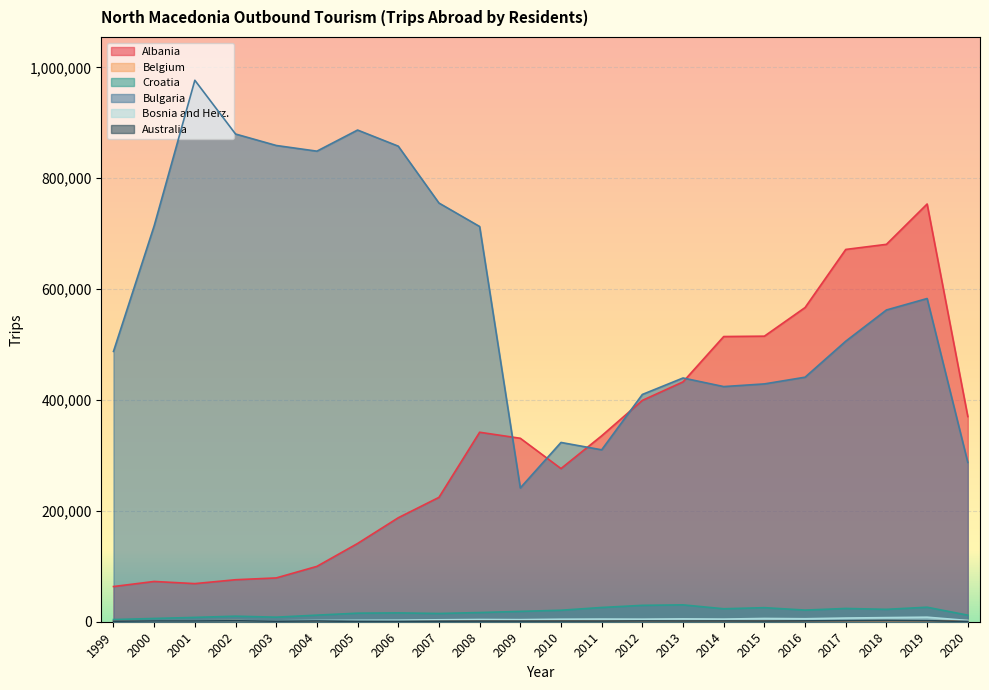

What is the average value of the Bulgaria series?

588045